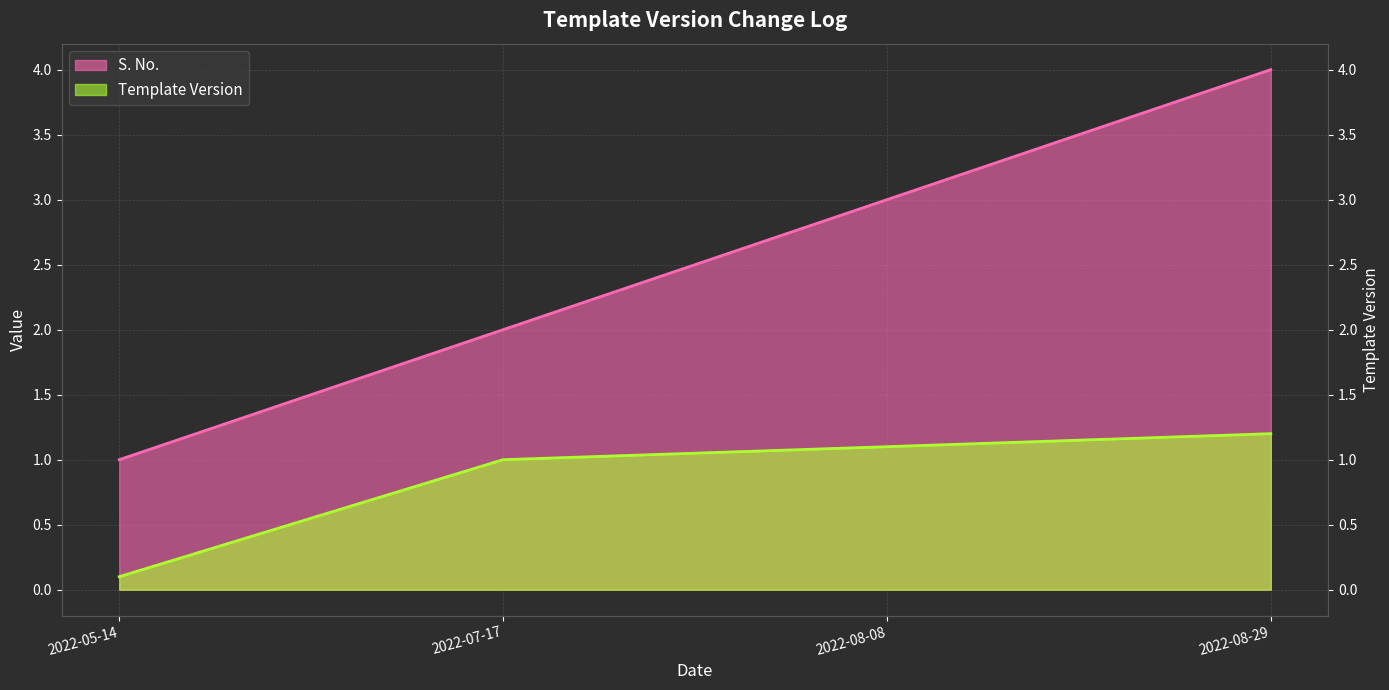

What position from the left is 2022-05-14?

1